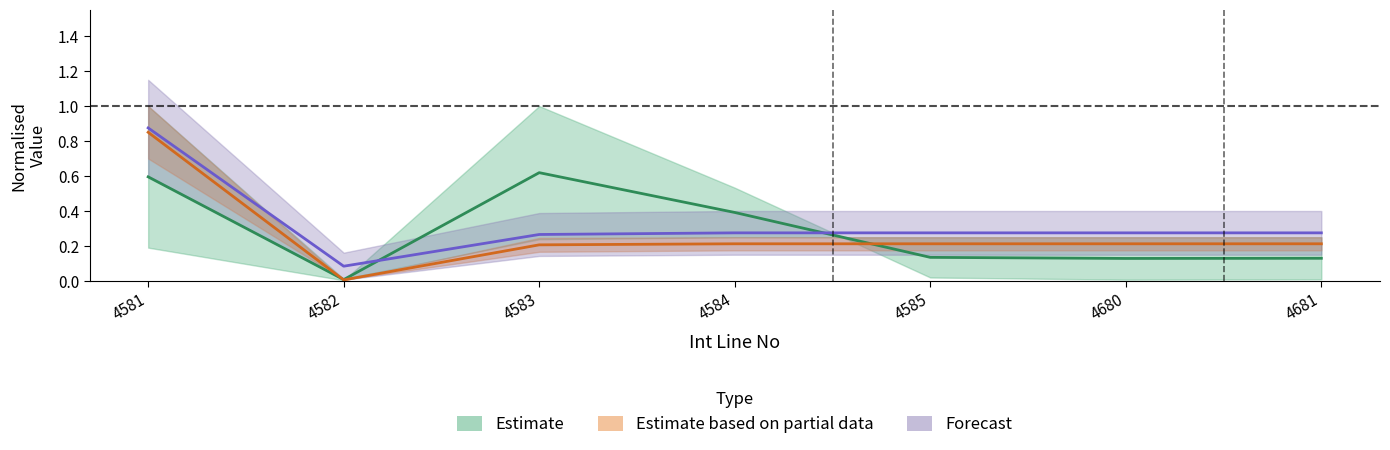

The Quantity series shows 0.2 at 4680. True or false?

True